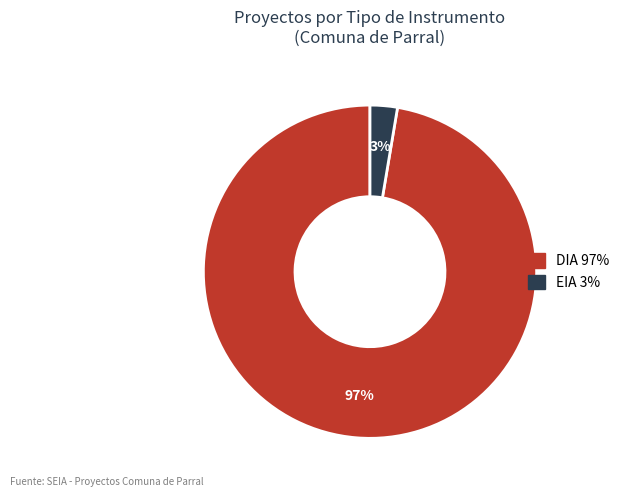

Rank the categories by value from lowest to highest.

EIA, DIA